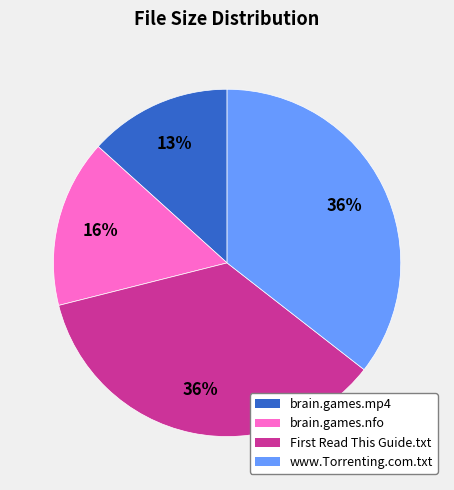

The brain.games.nfo slice represents 16% of the pie. True or false?

True